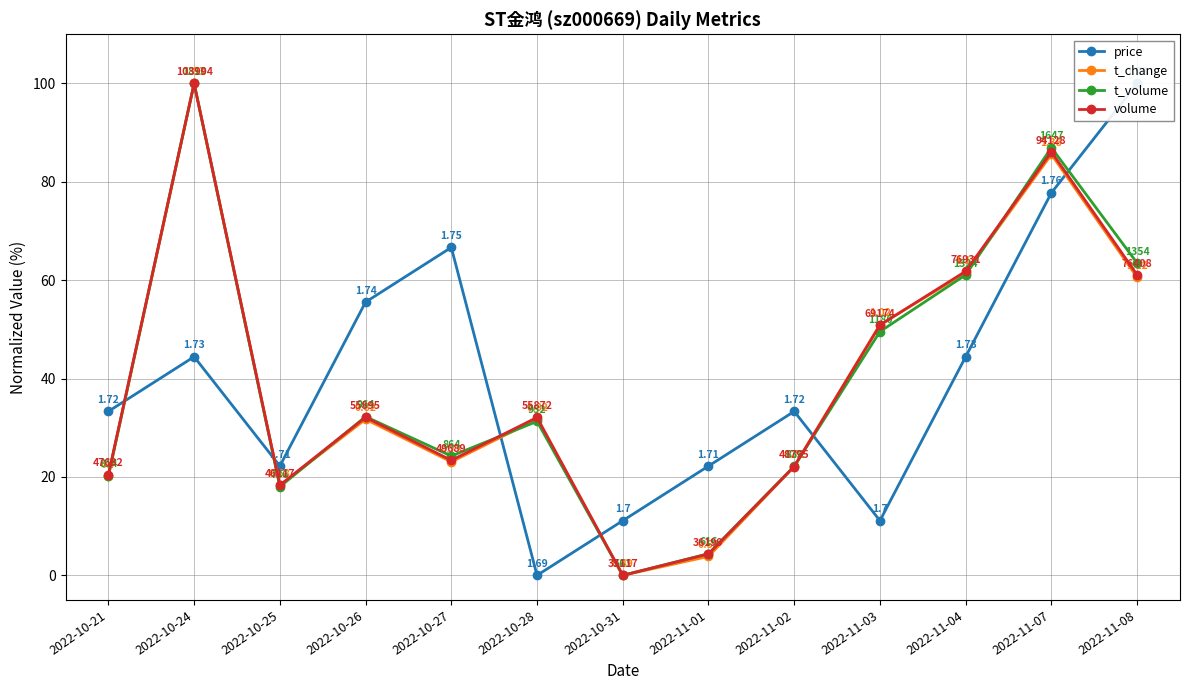

What is the label of the 10th point from the left?

2022-11-03